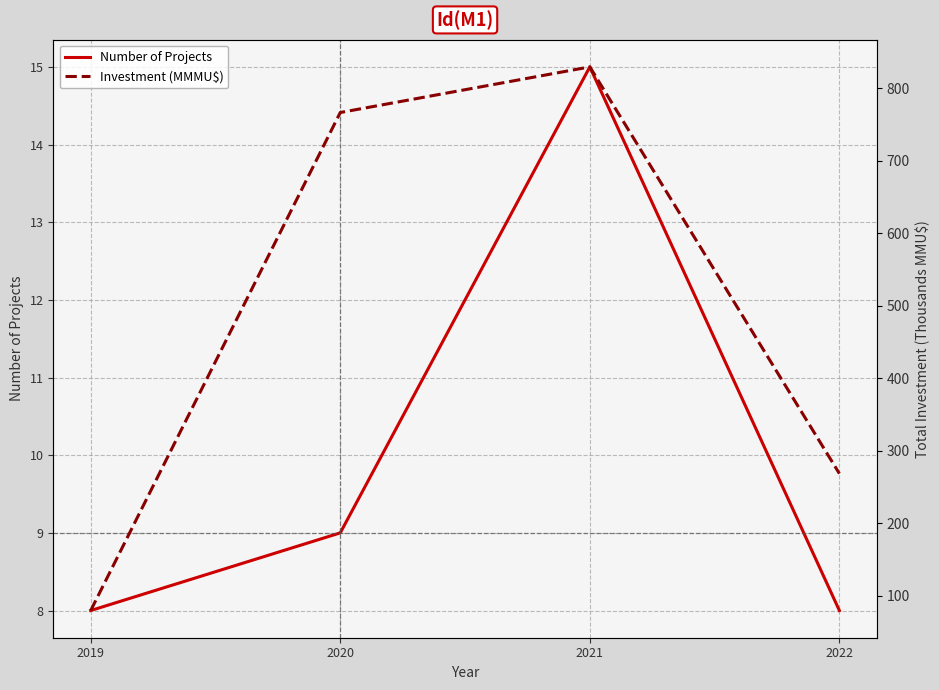

Which has a higher value, 2021 or 2020?

2021